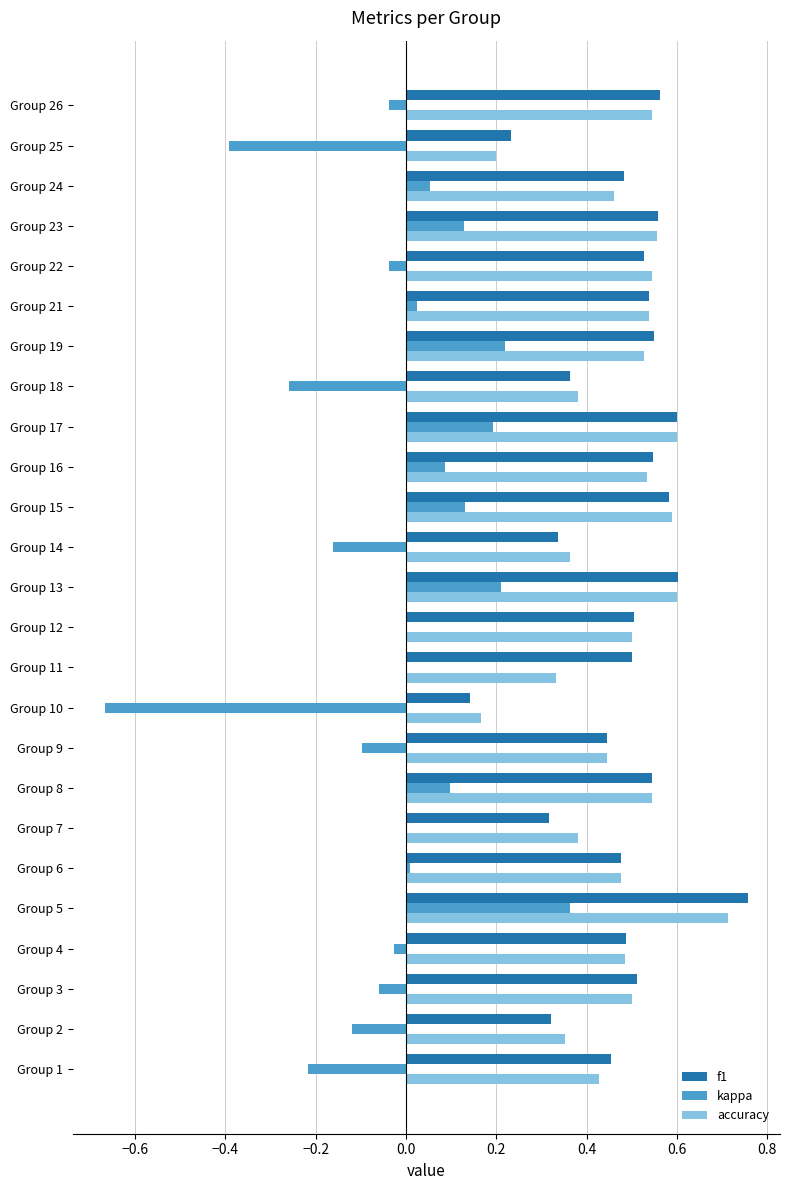

The value of accuracy at Group 14 is 0.5. True or false?

False